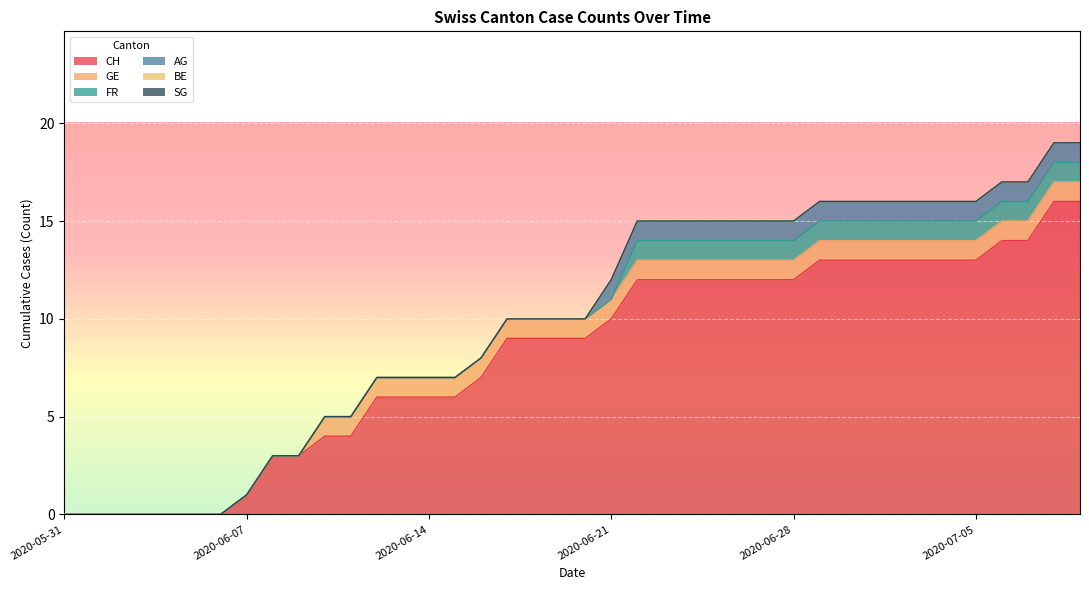

What are all the series names shown in the legend?

CH, GE, FR, AG, BE, SG